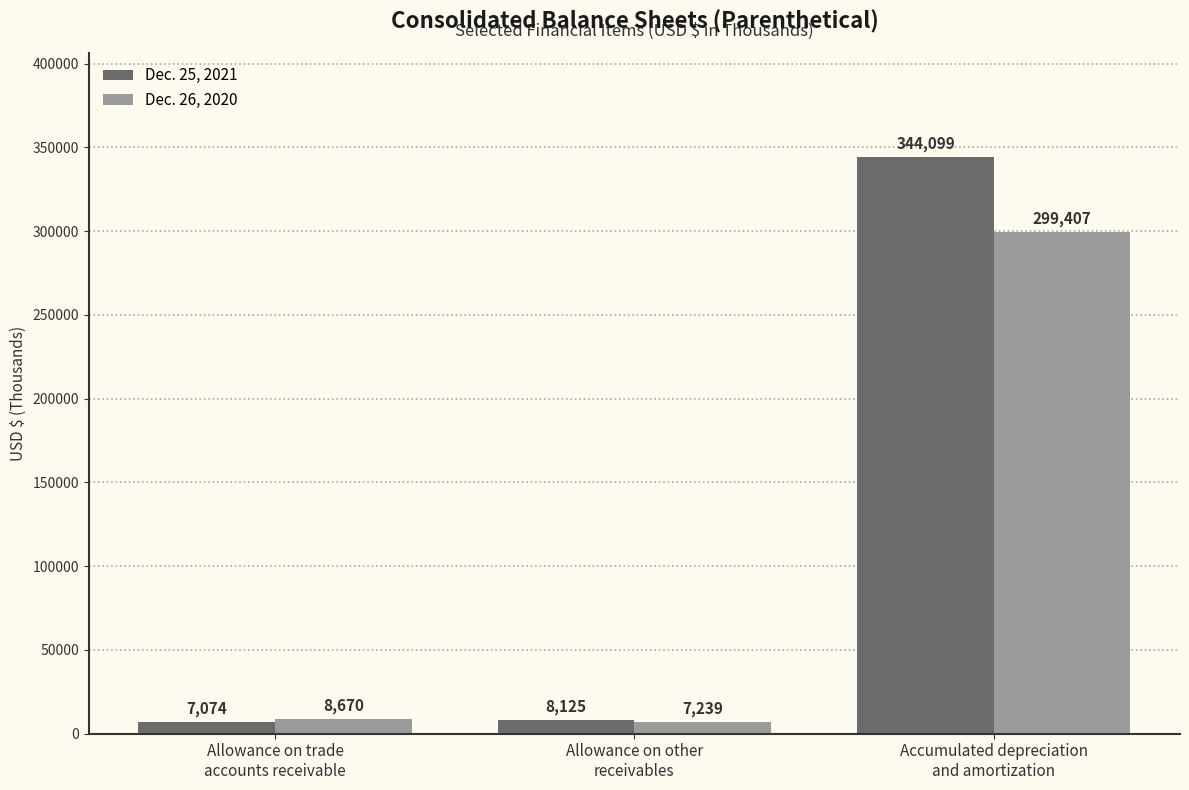

The value of Dec. 26, 2020 at Accumulated depreciation
and amortization is 461796. True or false?

False